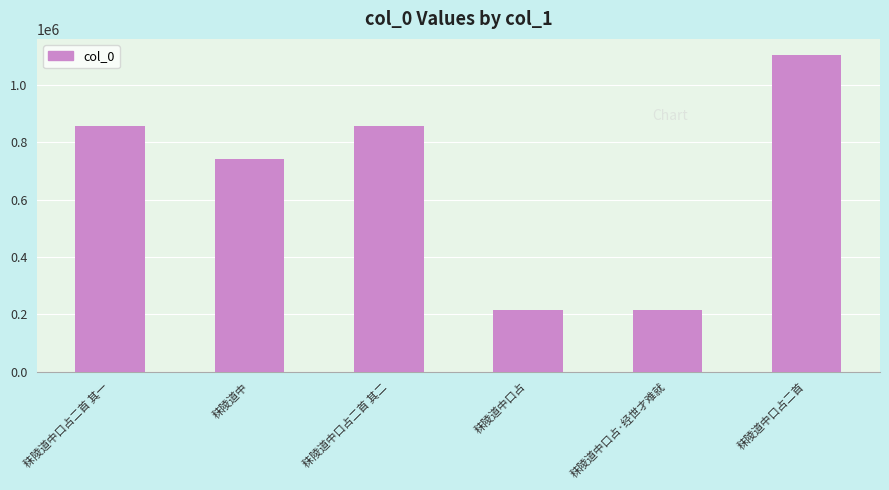

What is the sum of the values at 秣陵道中口占二首 其二 and 秣陵道中口占二首?

1964560